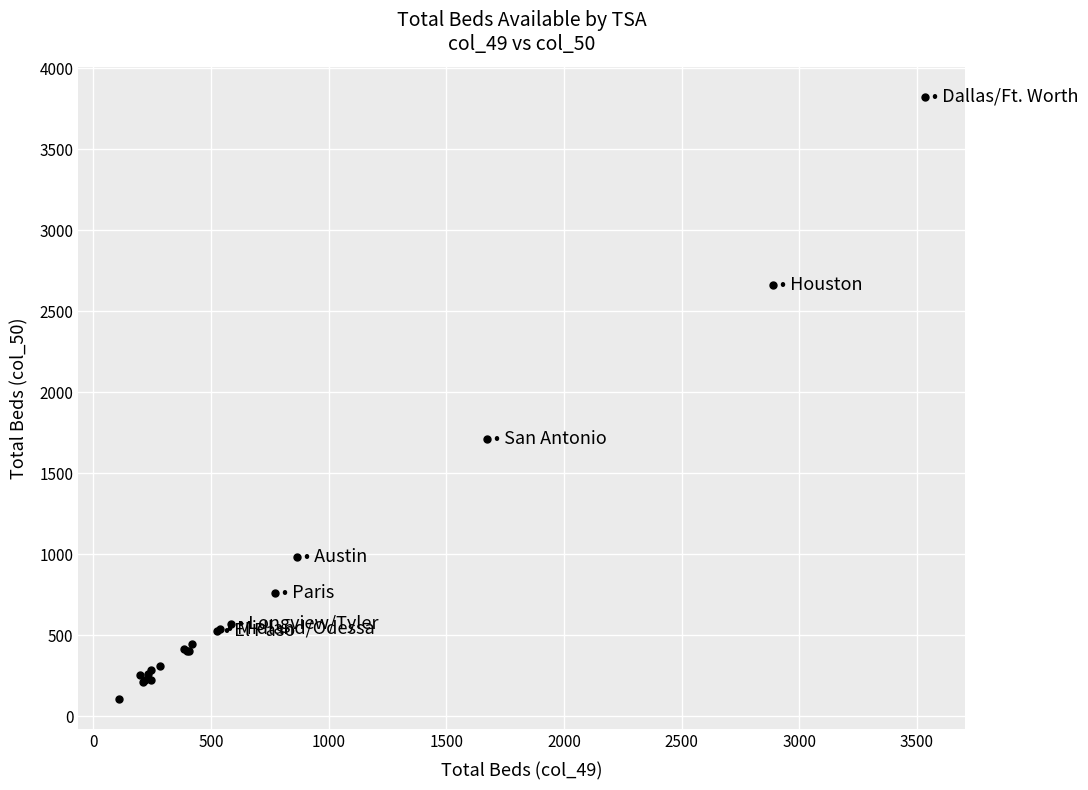

What Y value in the scatter plot is closest to 1965?

1711